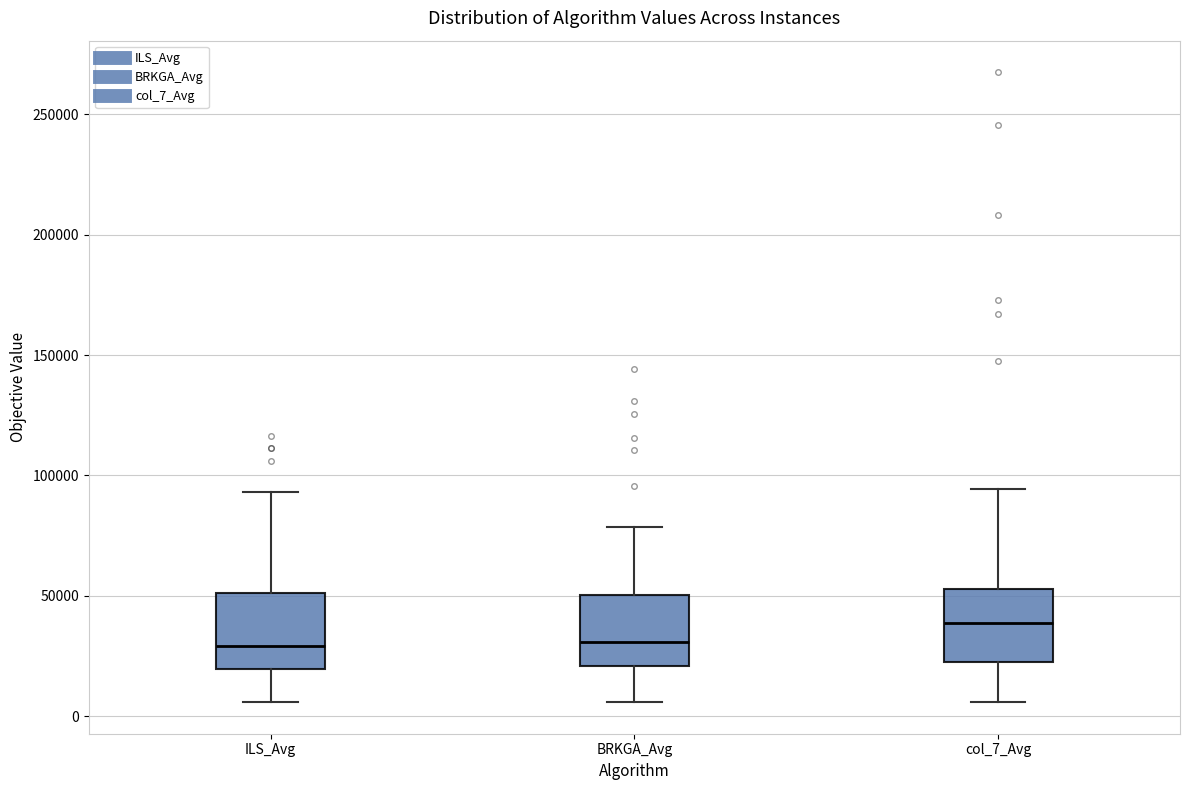

Which box's median line is the highest?

col_7_Avg